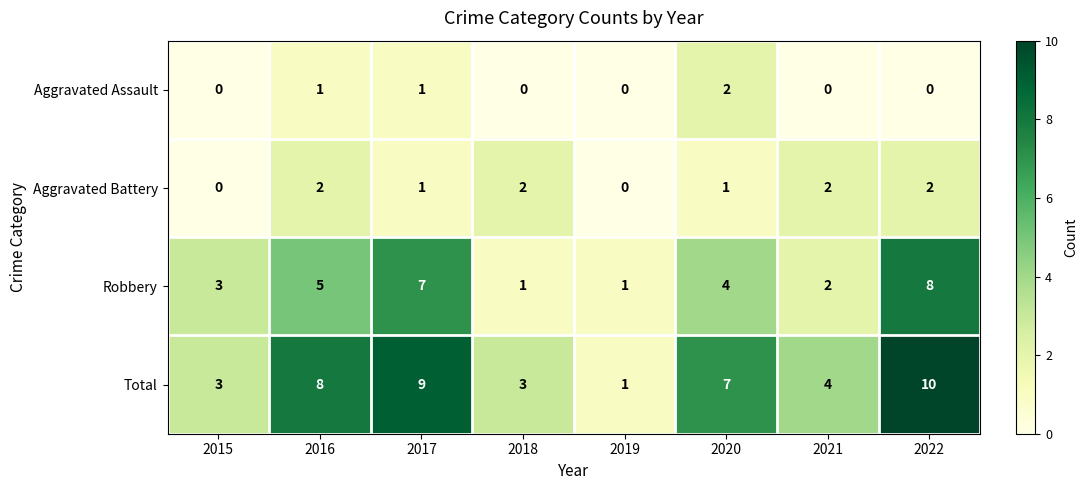

Where does the Total series first go above 7?

2016